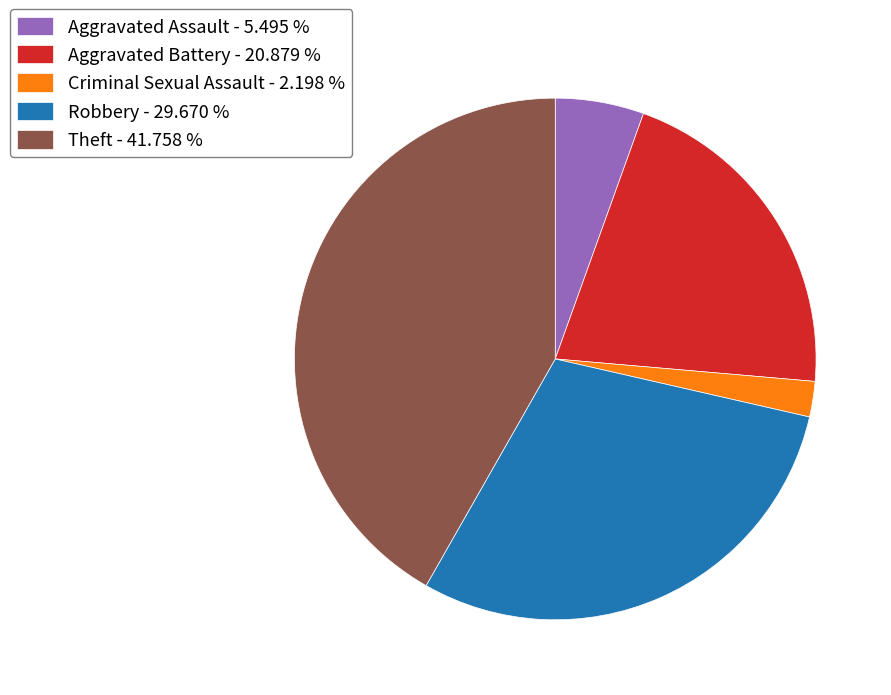

Is the sum of Aggravated Assault - 5.495 % and Theft - 41.758 % greater than half?

No